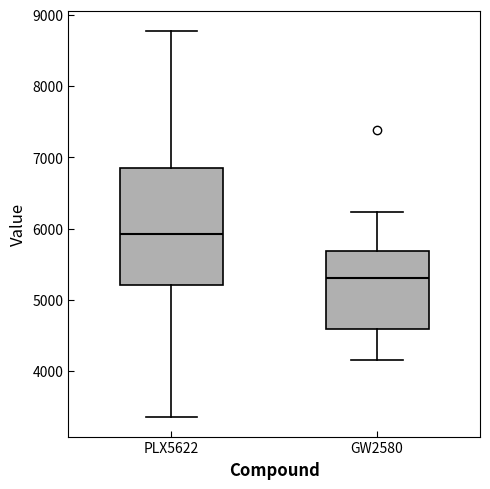

Reading left to right, transcribe this box plot: for each box, give where its median line is, the range the box spans, and where its two whiskers end, as read against the y-axis. The values are not printed on the chart, so give them approximately, as read against the axis.

PLX5622: median 5900, box 5200 to 6900, whiskers 3400 to 8800
GW2580: median 5300, box 4600 to 5700, whiskers 4200 to 6200